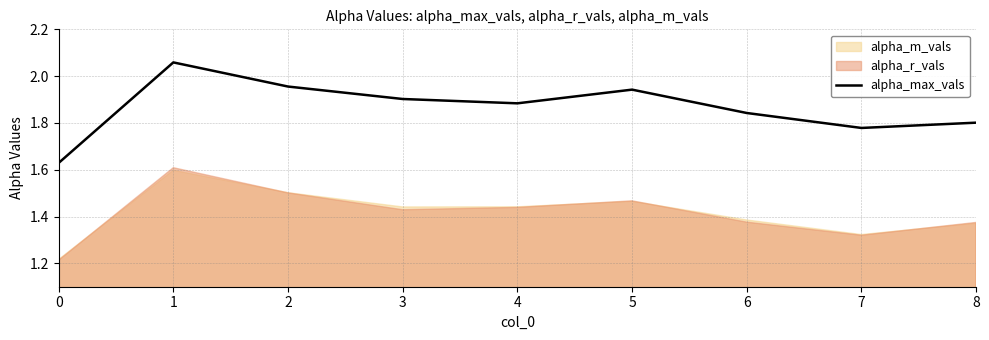

Reading left to right, extract all data points from this chart.

0=1.6	1=2.1	2=2.0	3=1.9	4=1.9	5=1.9	6=1.8	7=1.8	8=1.8